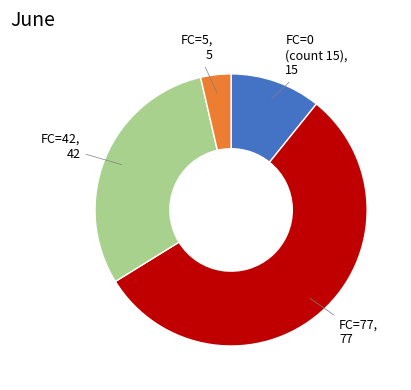

Is it true that FC=77 is 50% of the pie?

False